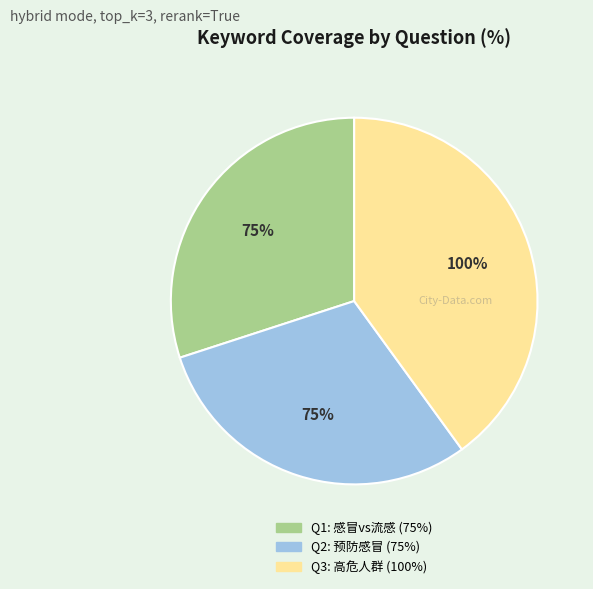

Is it true that 感冒和流感有什么区别？ is 30% of the pie?

True